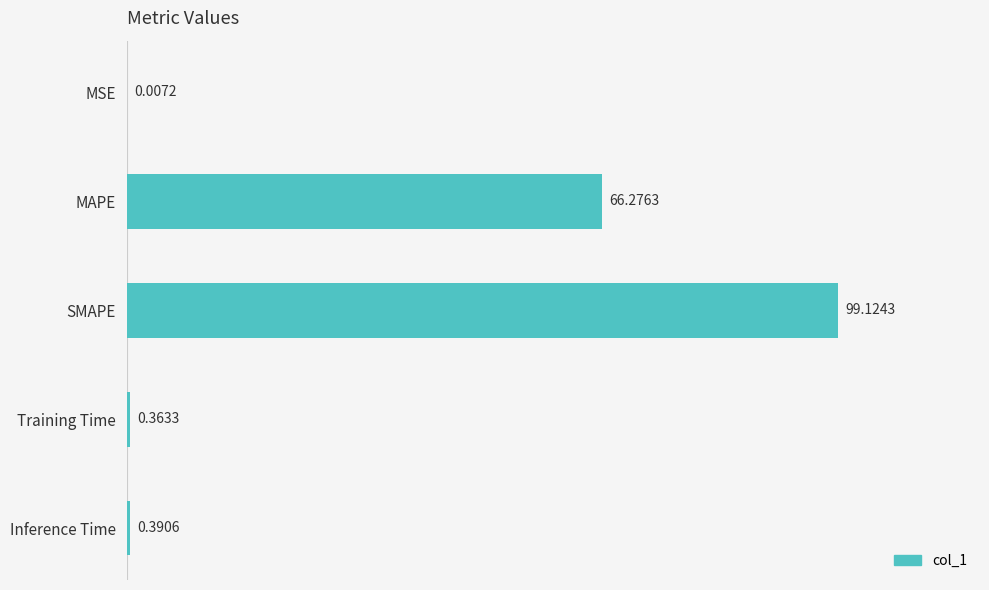

Between Training Time and MSE, which is larger?

Training Time